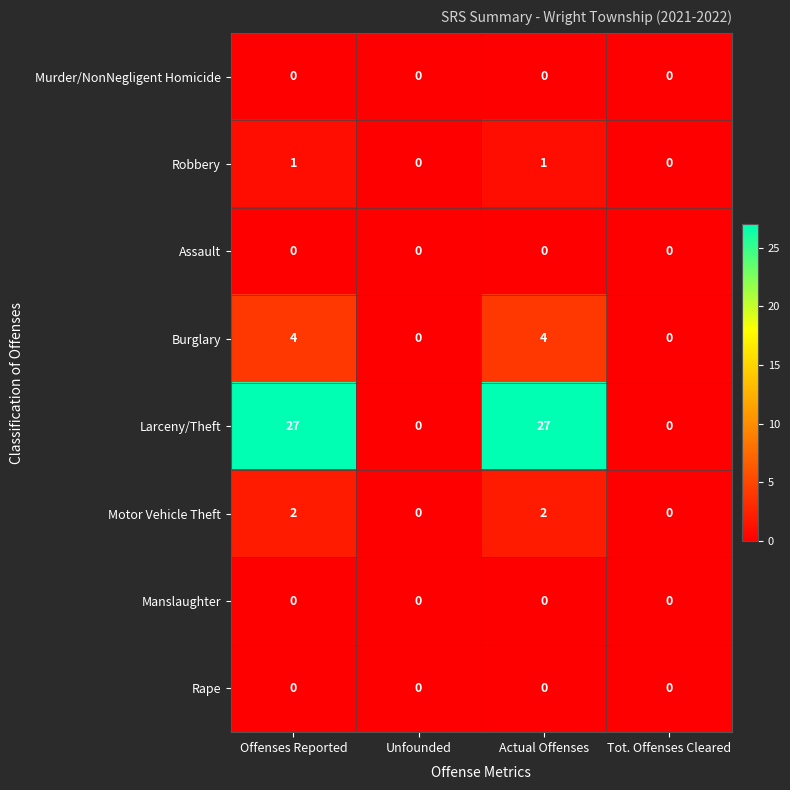

What is the spread (max minus min) of values at Offenses Reported?

27